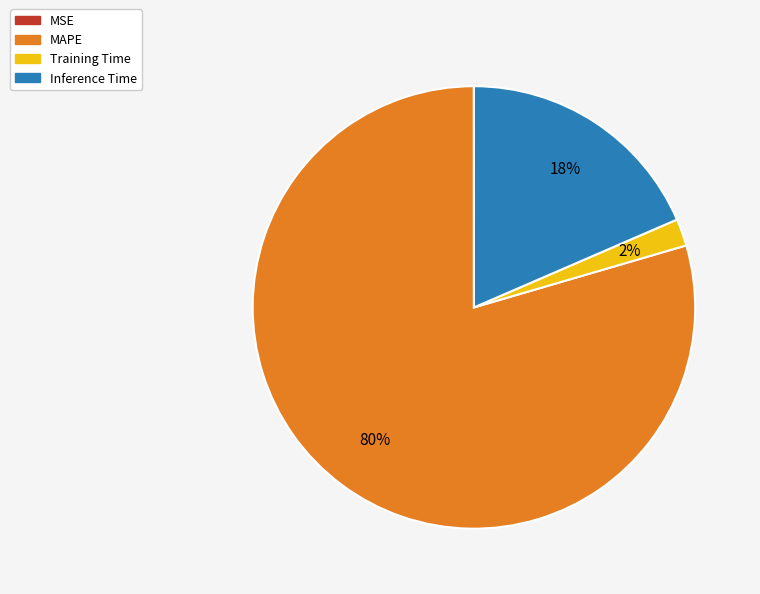

To the nearest percent, what is the difference between the largest and smallest slice percentages?

80%